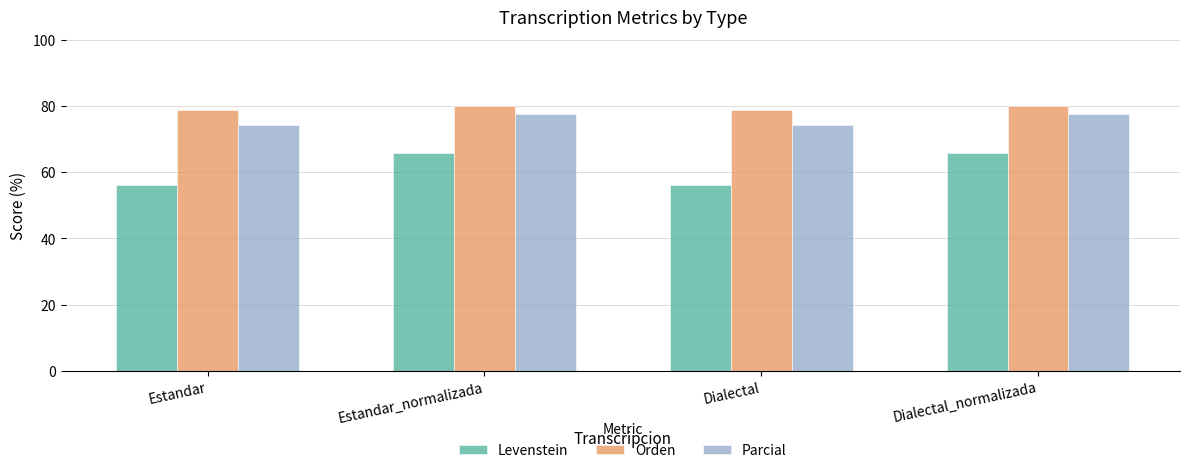

What is the total value across all series at Dialectal?

209.1